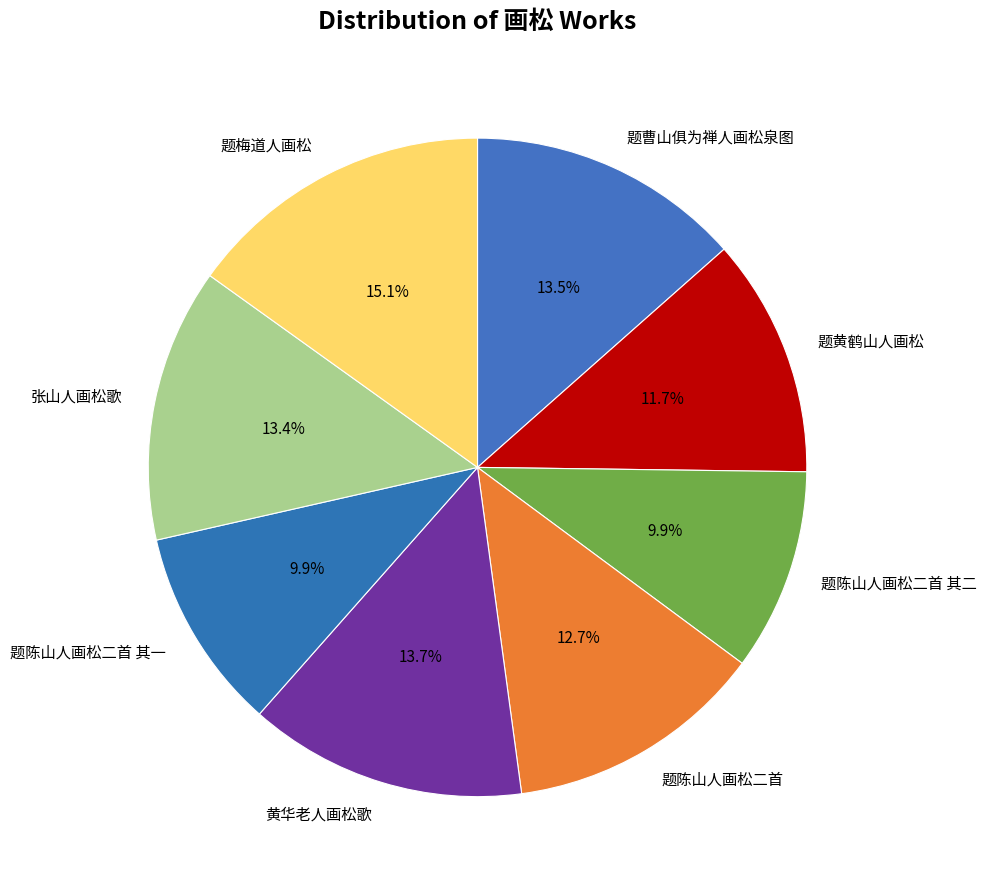

Is it true that 黄华老人画松歌 is 14% of the pie?

True